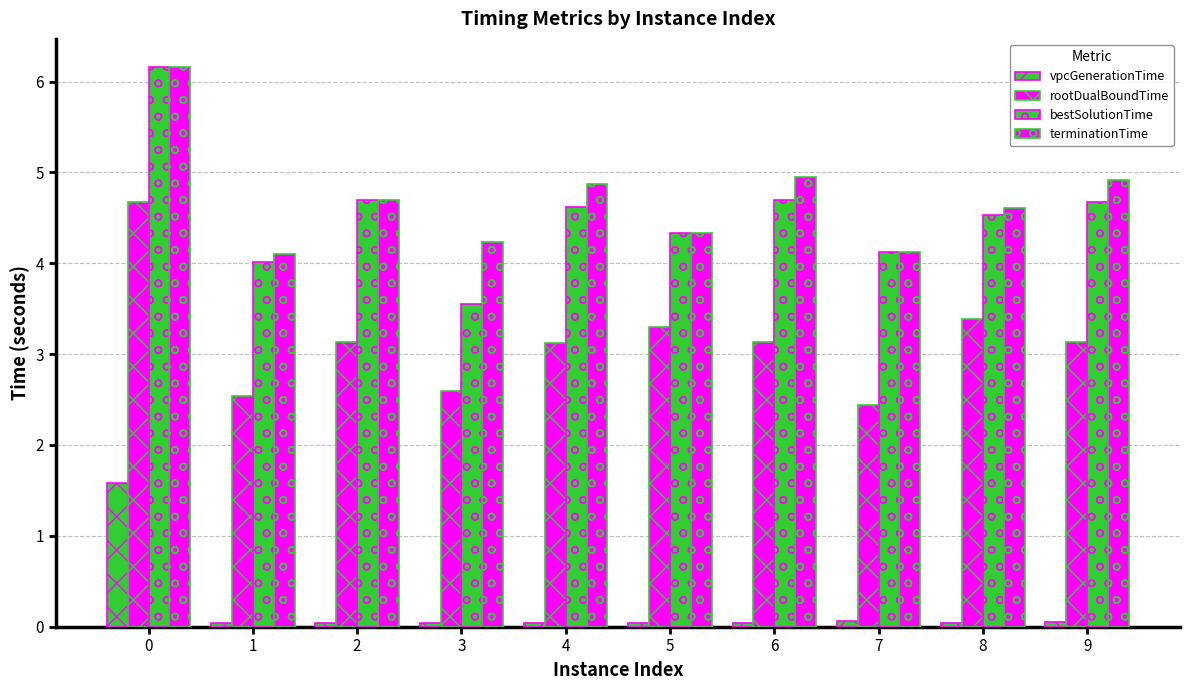

Are the bars grouped side by side (vs. stacked)?

Yes